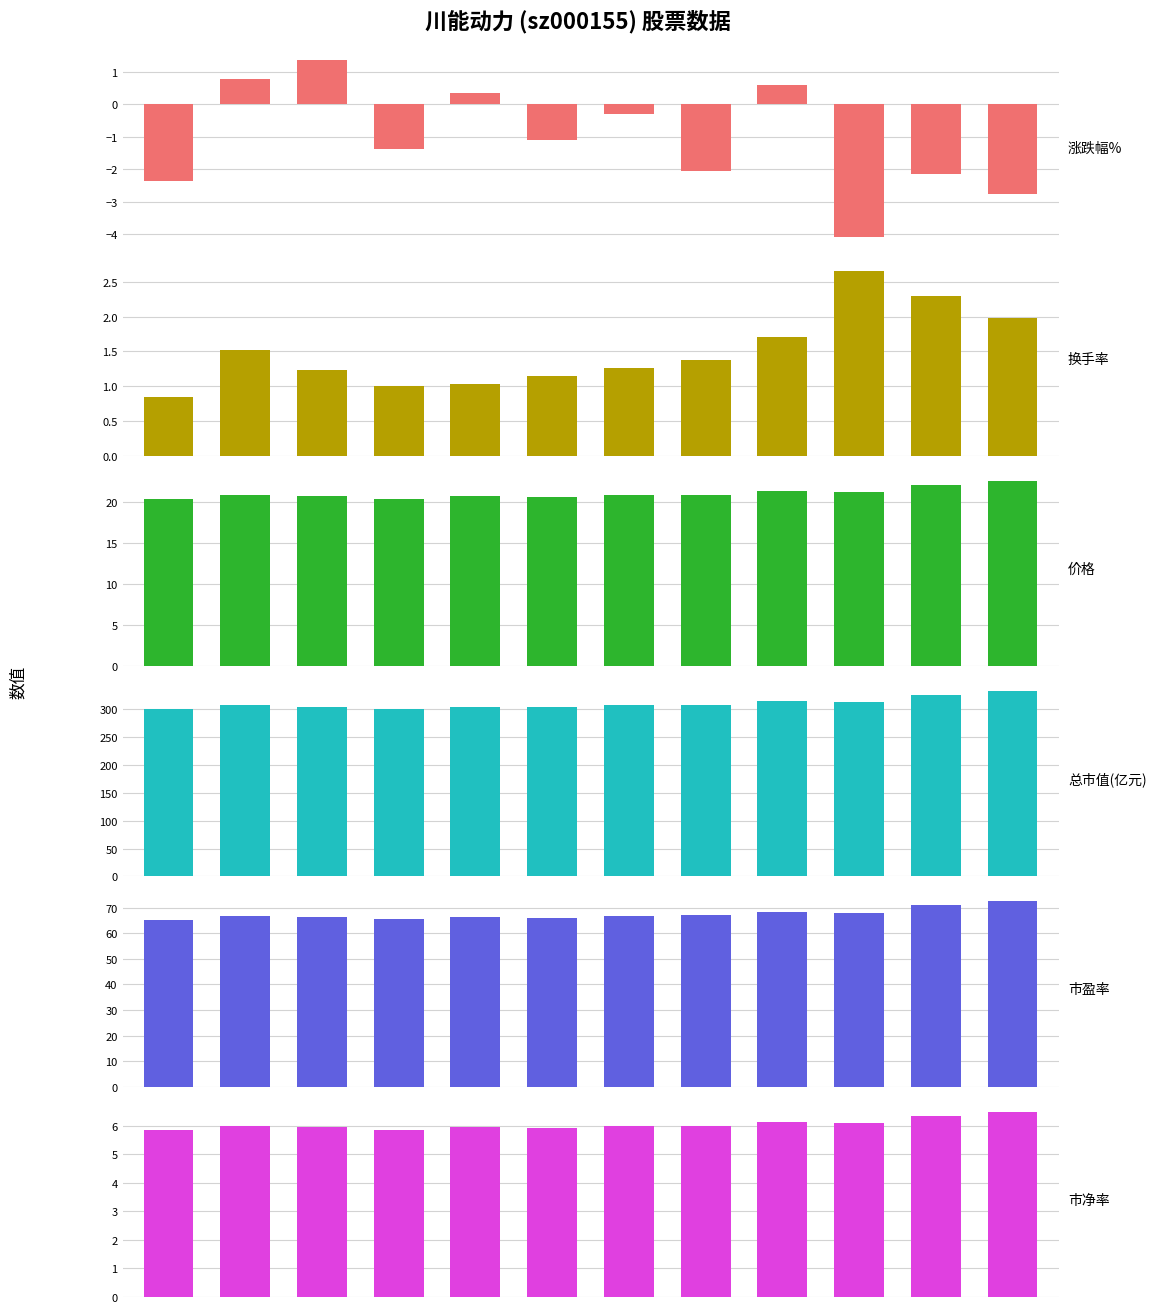

What is the minimum value for 市净率?

5.8